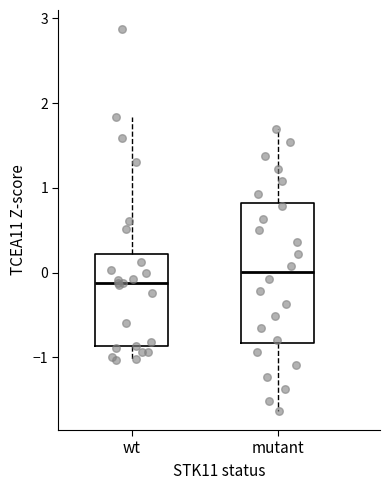

Where is the lower edge of the box for mutant on the y-axis? The values are not printed on the chart, so give them approximately, as read against the axis.

-0.8